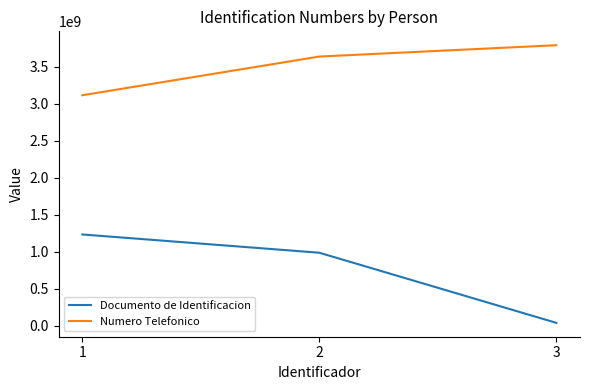

At 3, list the series in order from smallest to largest.

Documento de Identificacion, Numero Telefonico